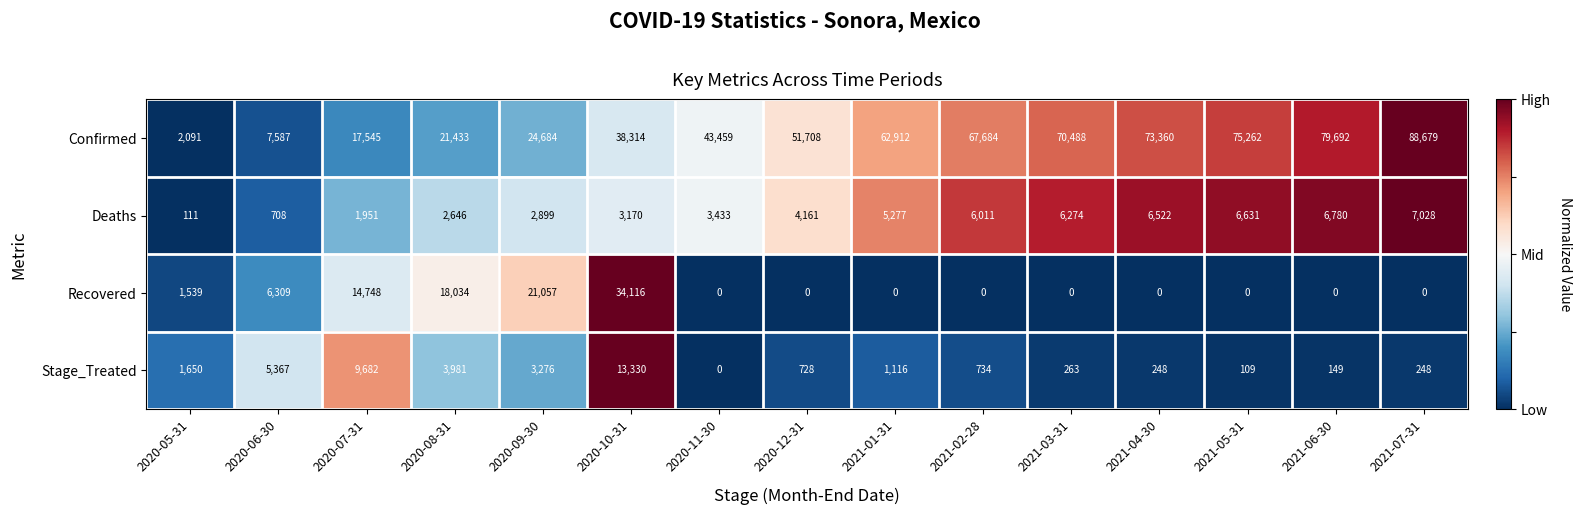

Rank the series by their maximum value, from lowest to highest.

Deaths, Stage_Treated, Recovered, Confirmed